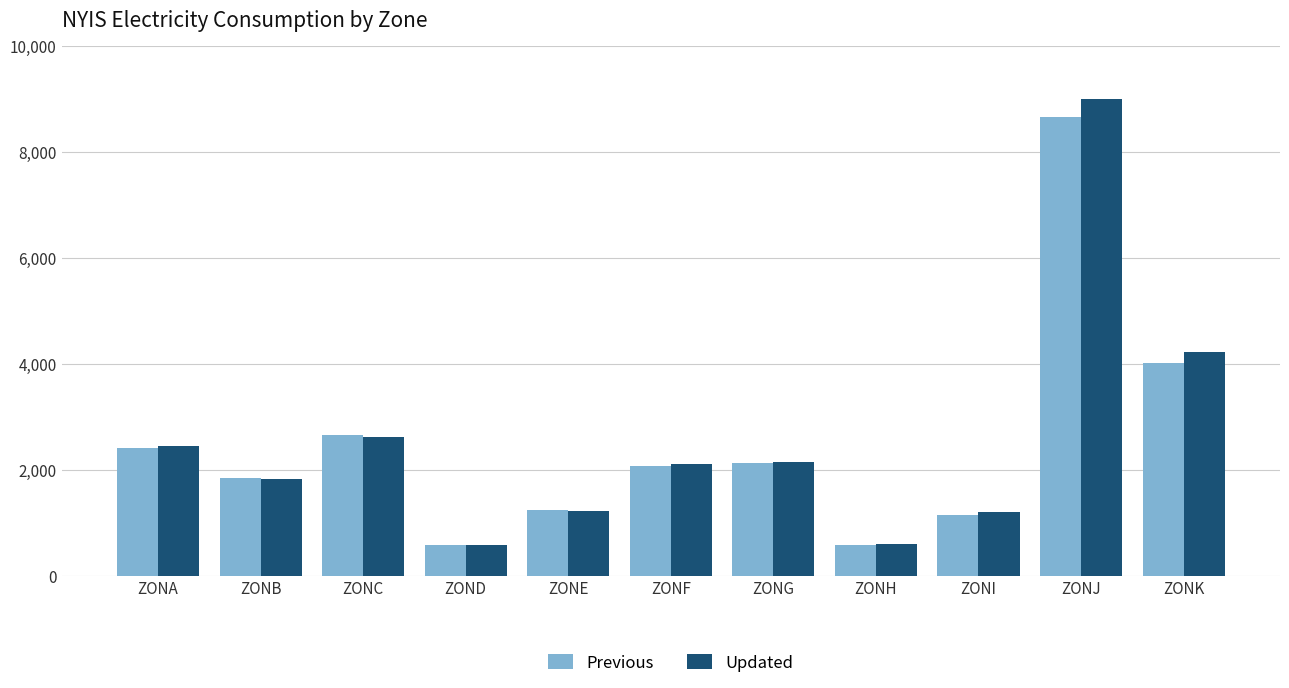

Which series has the largest range (max minus min)?

Updated